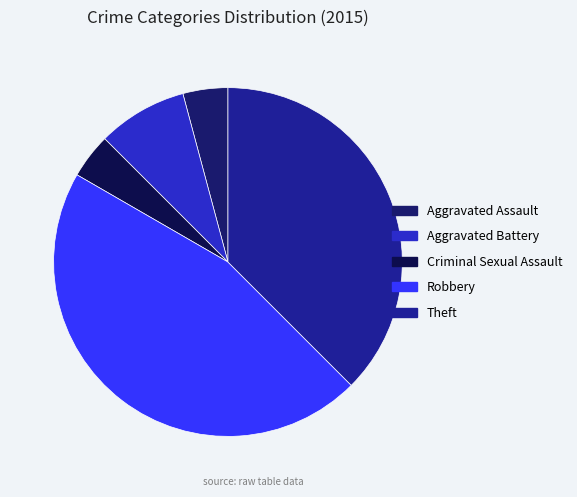

To the nearest percent, what portion does Robbery represent?

46%